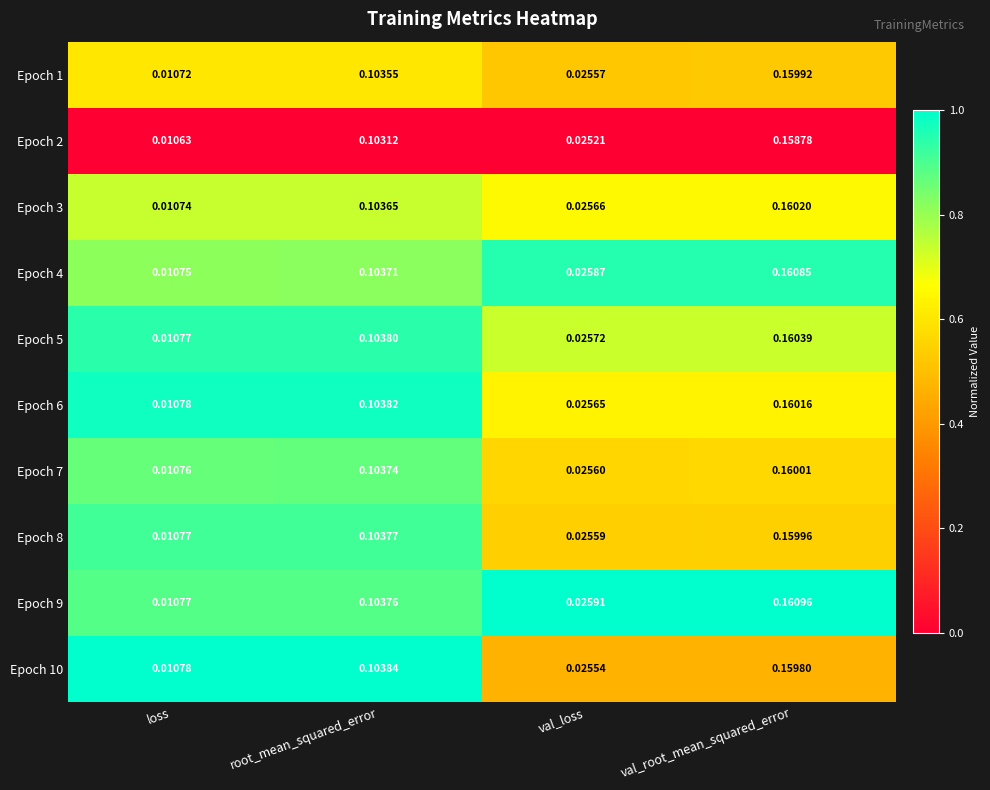

How many data points does each series have?

4